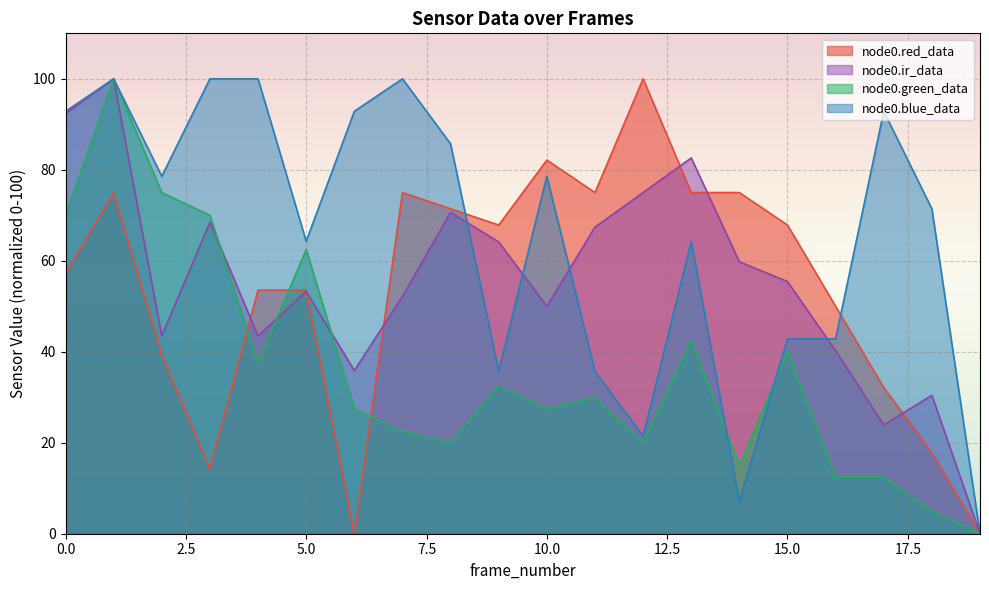

The value of node0.ir_data at 18 is 7.5. True or false?

False